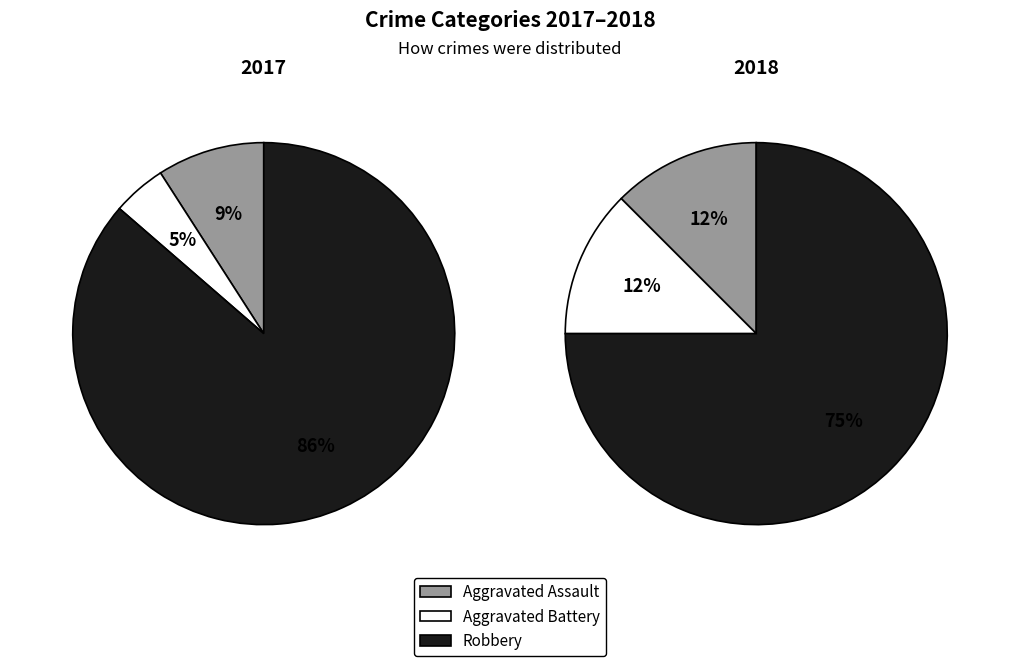

To the nearest percent, what is the difference between the largest and smallest slice percentages?

82%